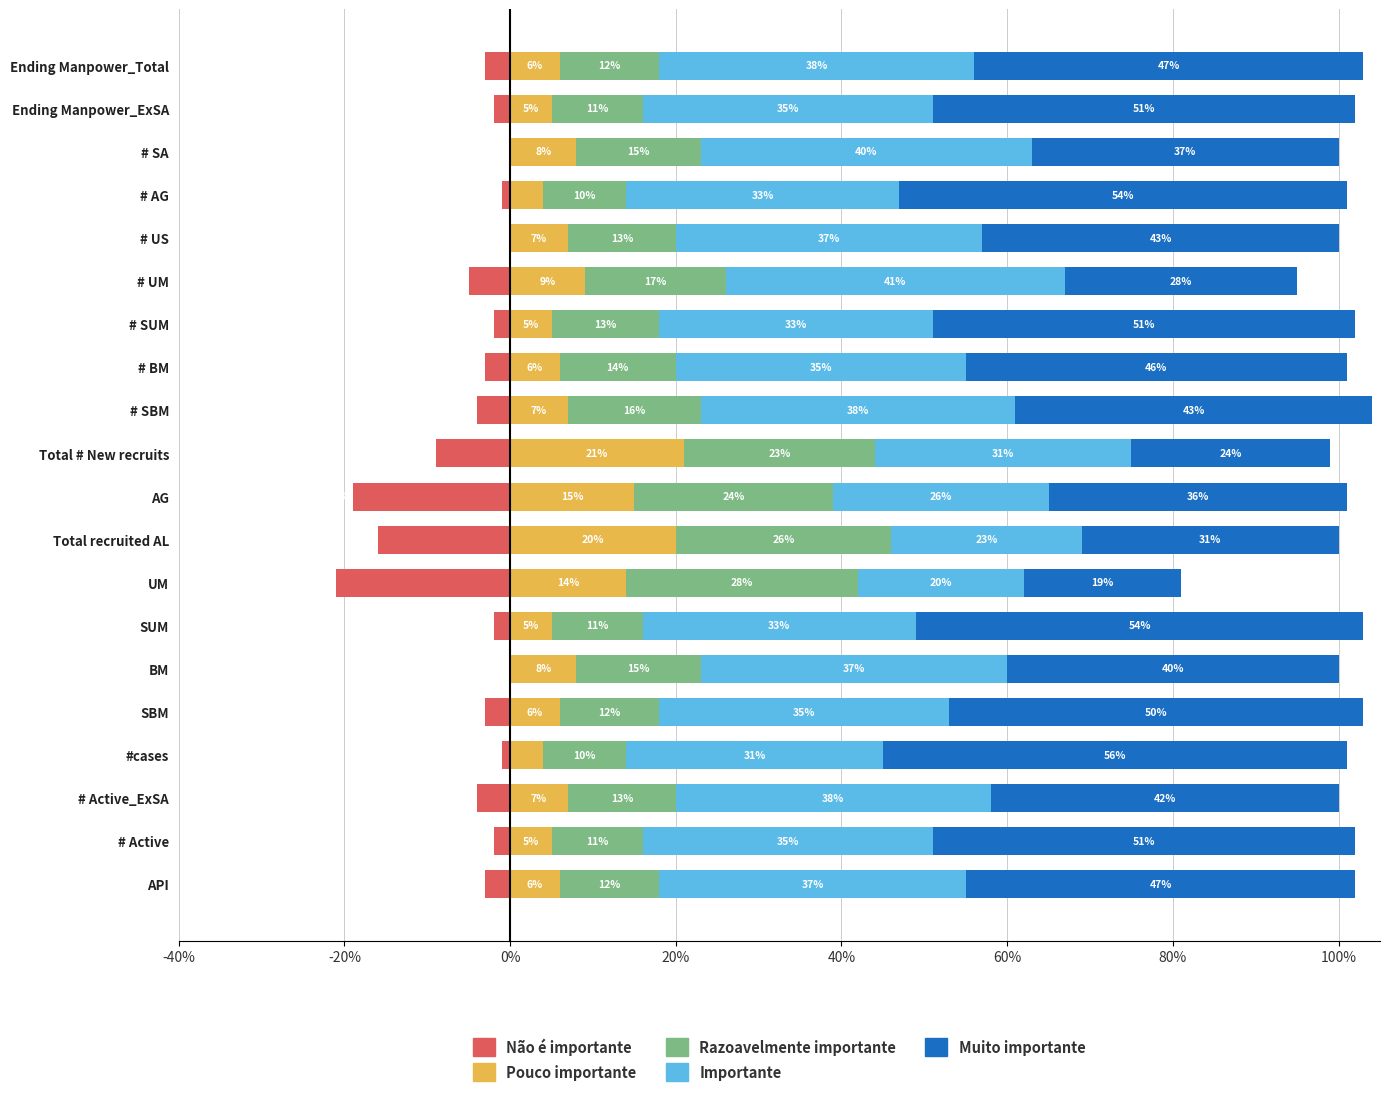

What is the difference between the maximum and second lowest values in the Slightly Important series?

17